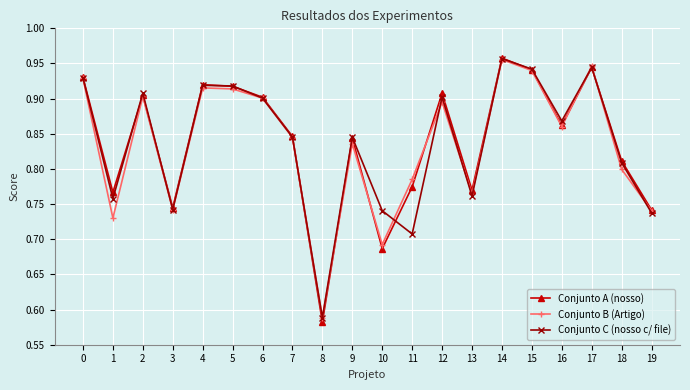

The value of Conjunto C (nosso c/ file) at 4 is 0.9. True or false?

True